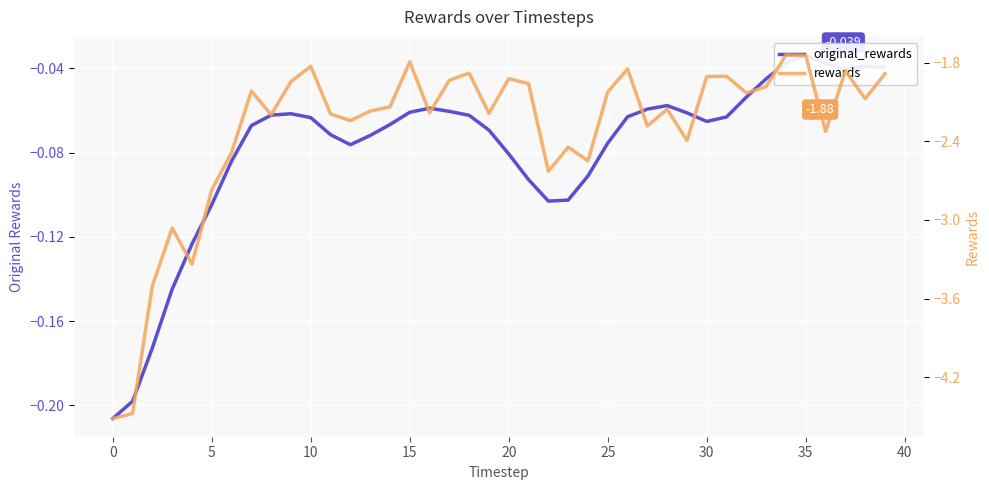

How many lines are shown in the chart?

2